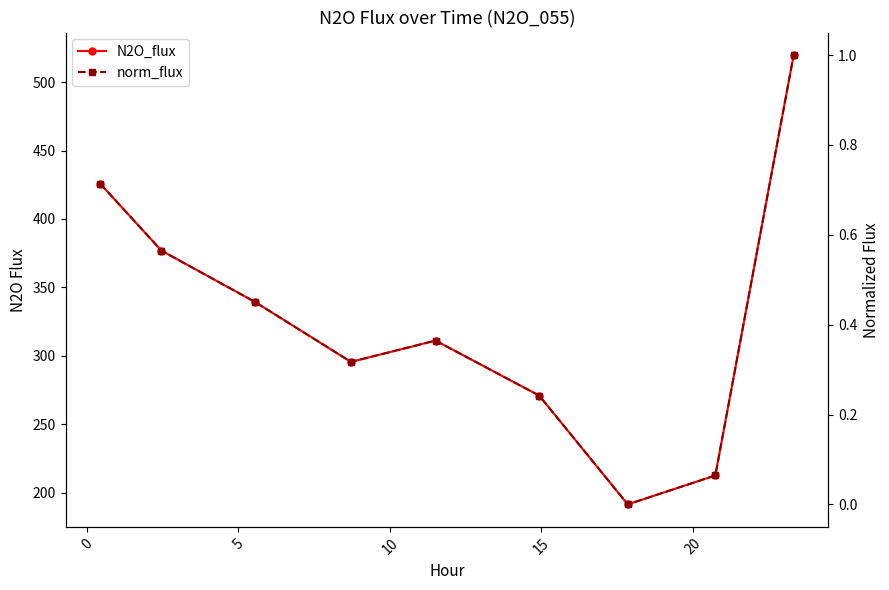

How many data points in norm_flux are above 0?

8